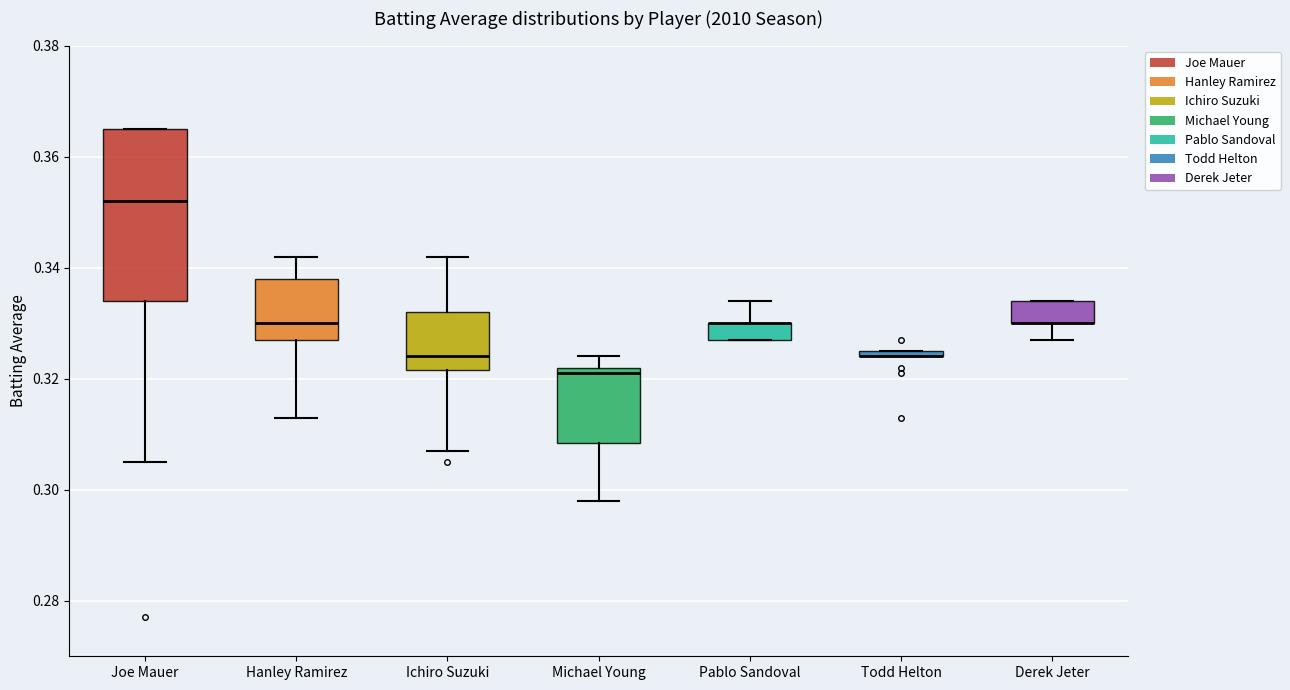

Which box is the tallest, from its lower edge to its upper edge?

Joe Mauer